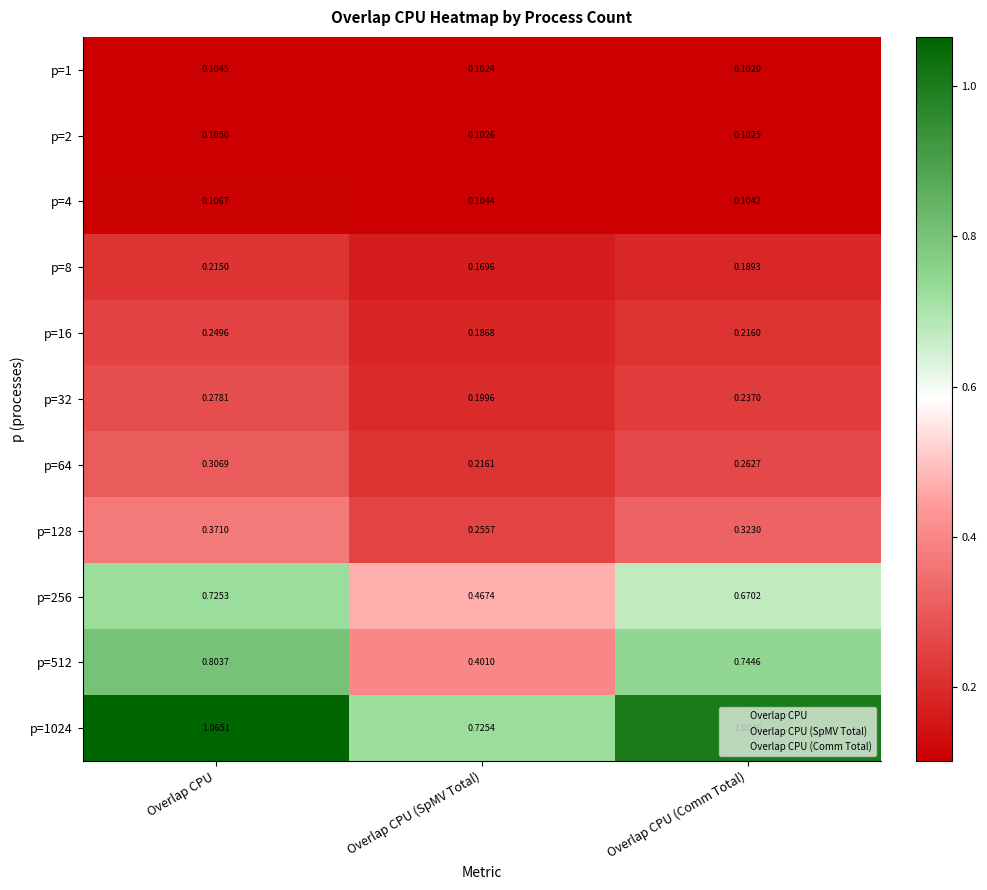

Where is p=32 nearest to the value 0?

Overlap CPU (SpMV Total)